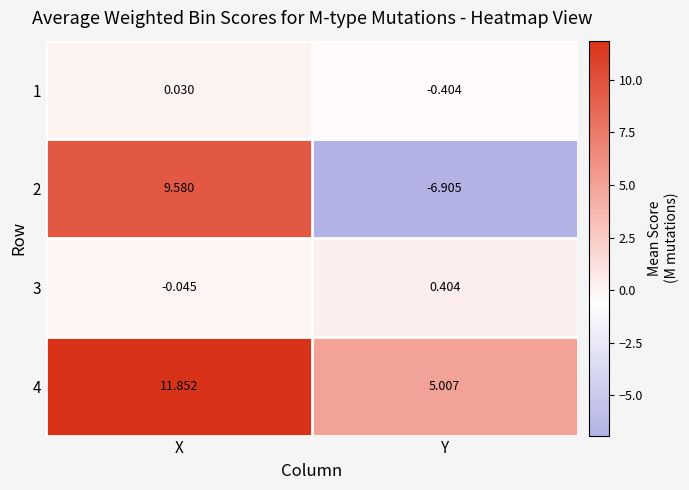

At which category is the sum across all series the highest?

X